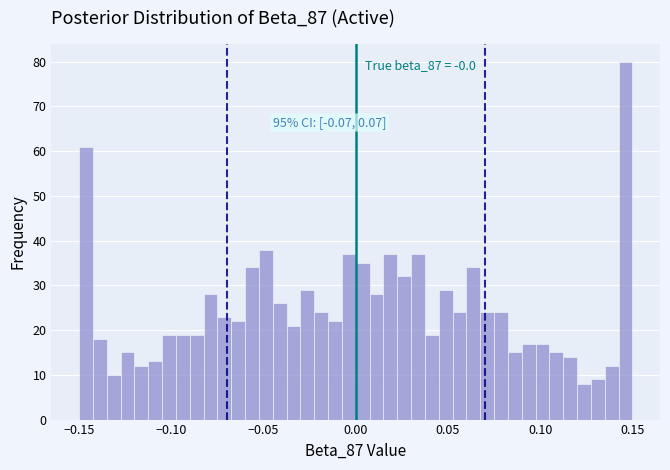

Around what value on the x-axis is the tallest bar? Give the approximate position of its centre, as read against the axis.

0.145